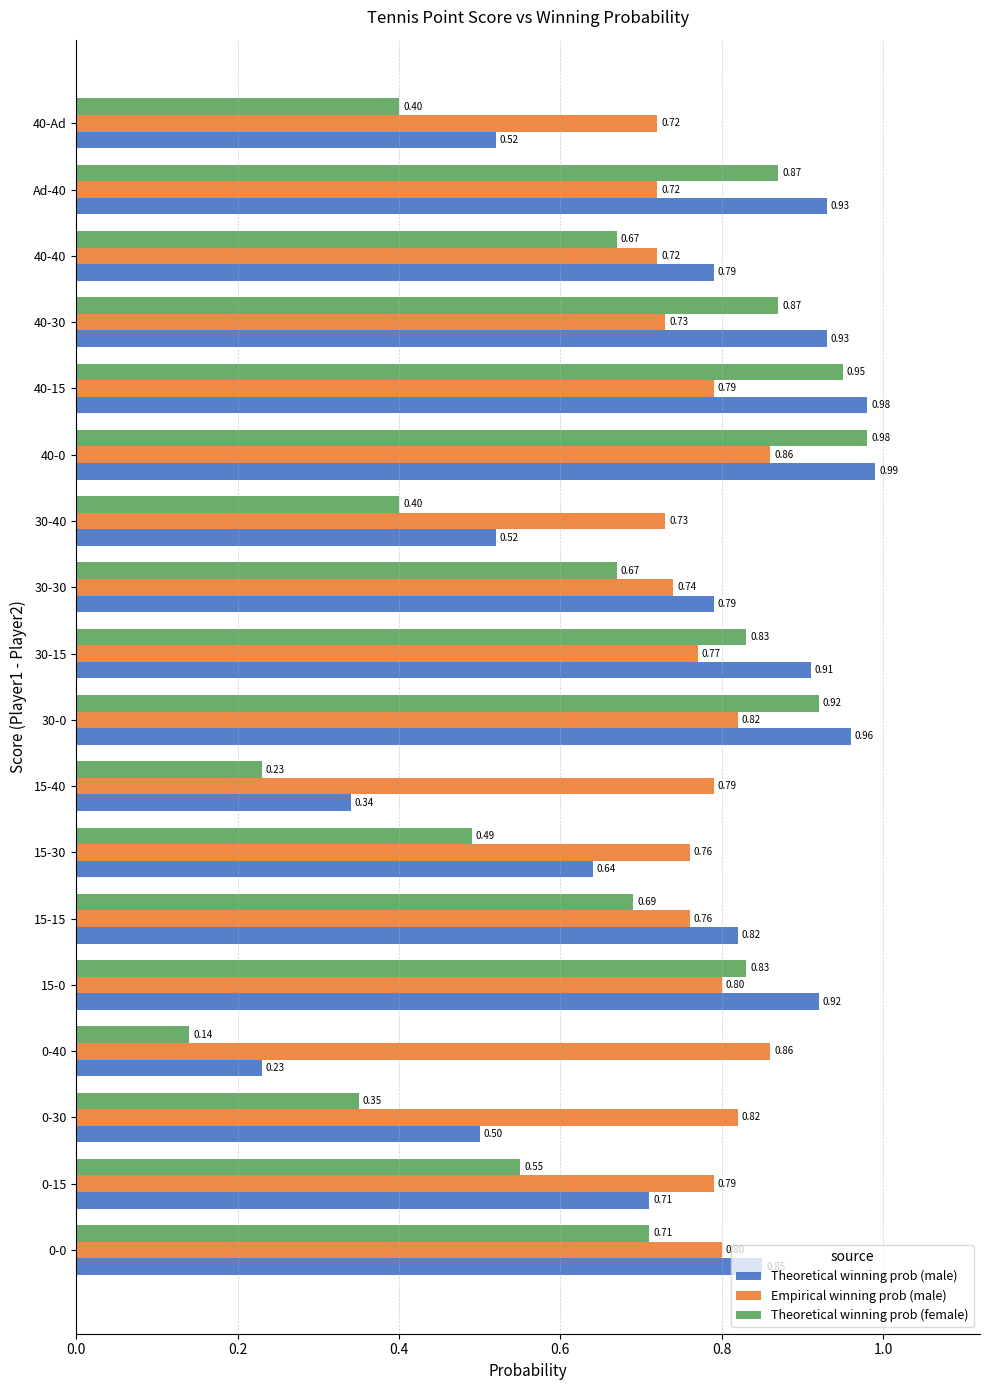

Which series changed the most between 40-40 and Ad-40?

Theoretical winning prob (female)